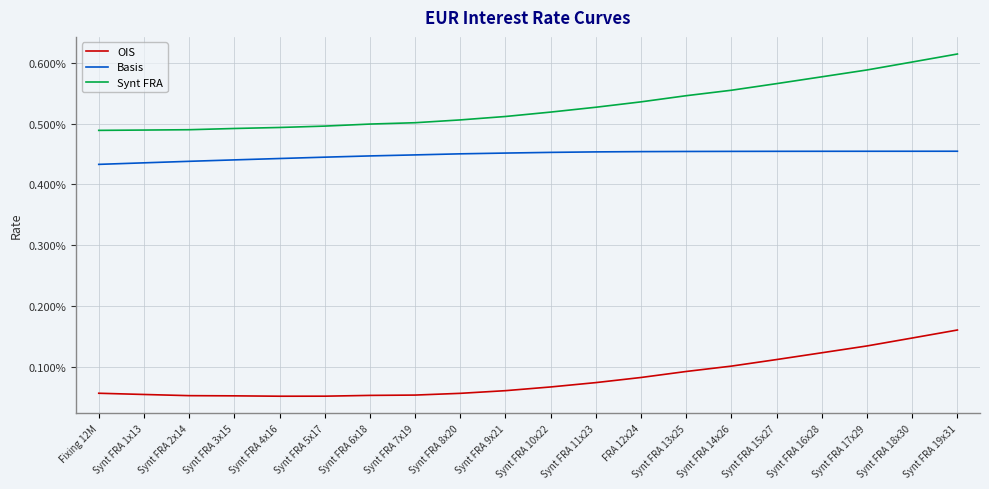

True or false: Synt FRA and Basis cross at least once.

False